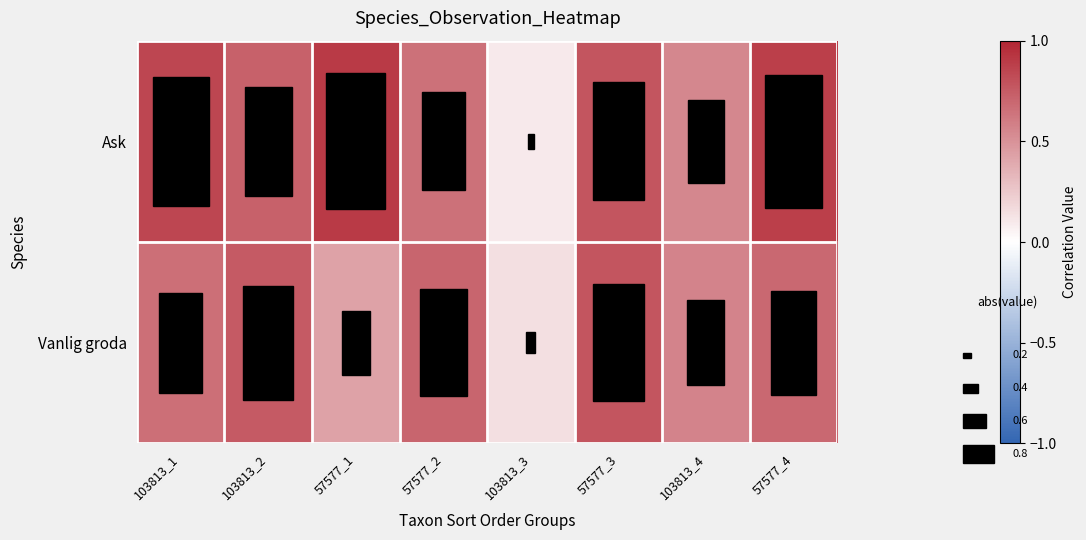

At how many categories does at least one series exceed 0?

8